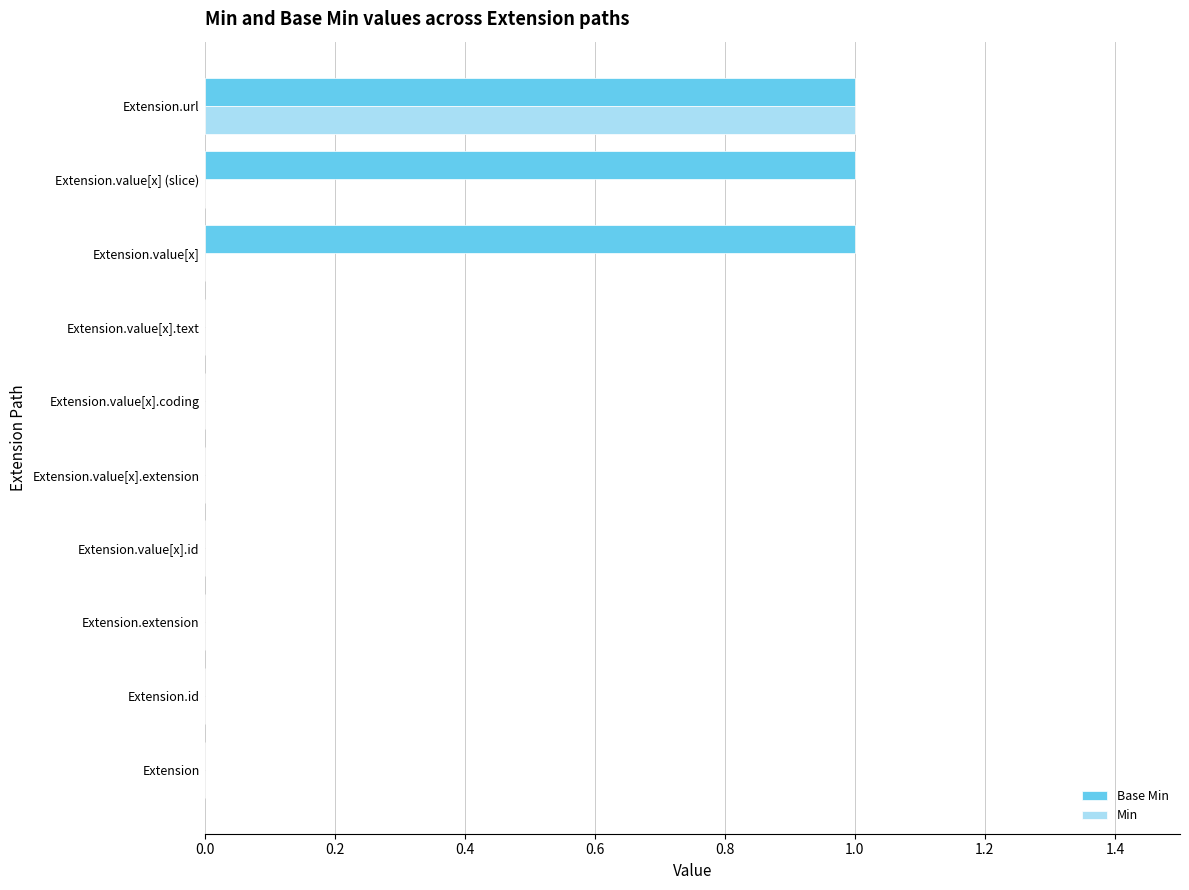

What are all the series names shown in the legend?

Base Min, Min